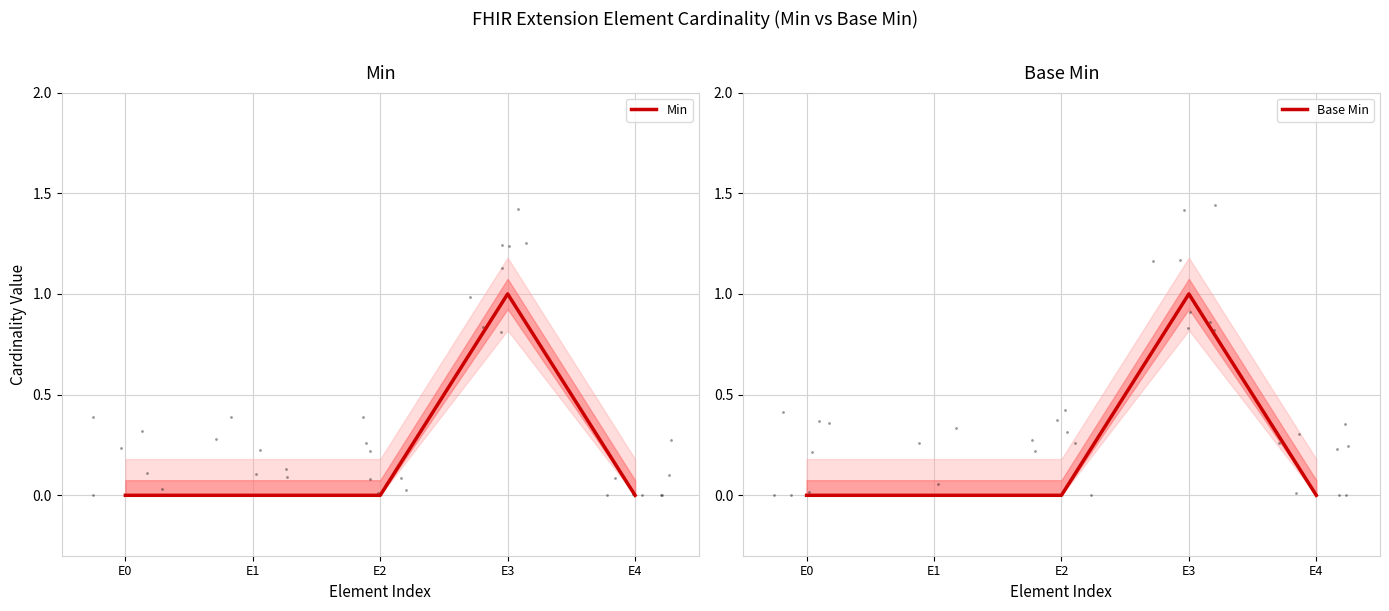

Which series reaches the maximum Y coordinate?

Min